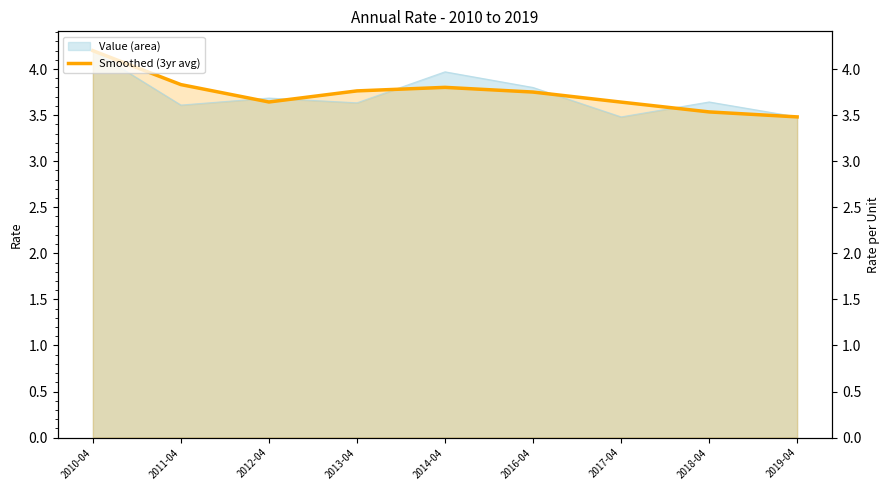

How many values are between 3 and 4?

8